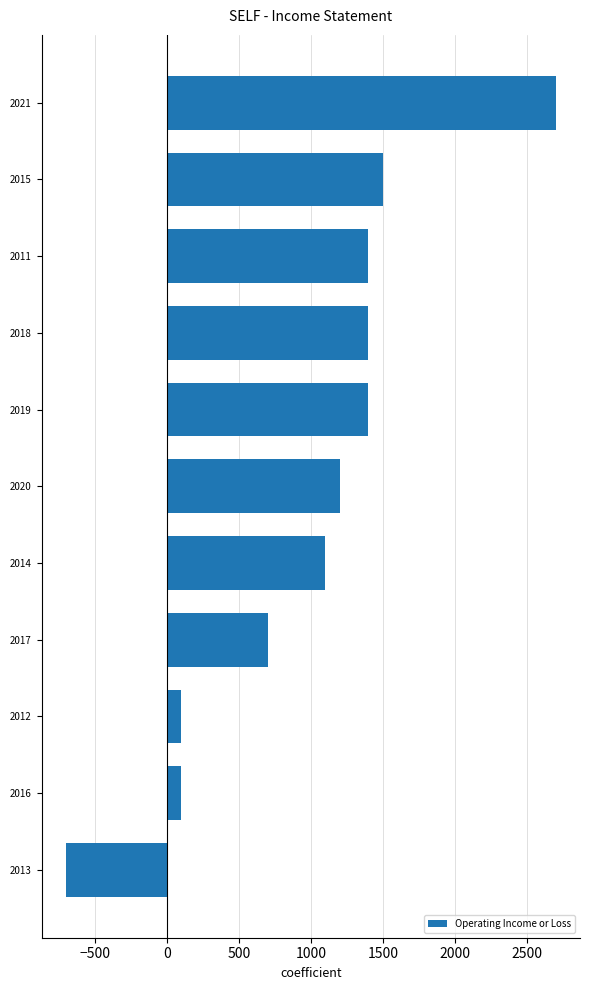

What is the sum of all values?

10900